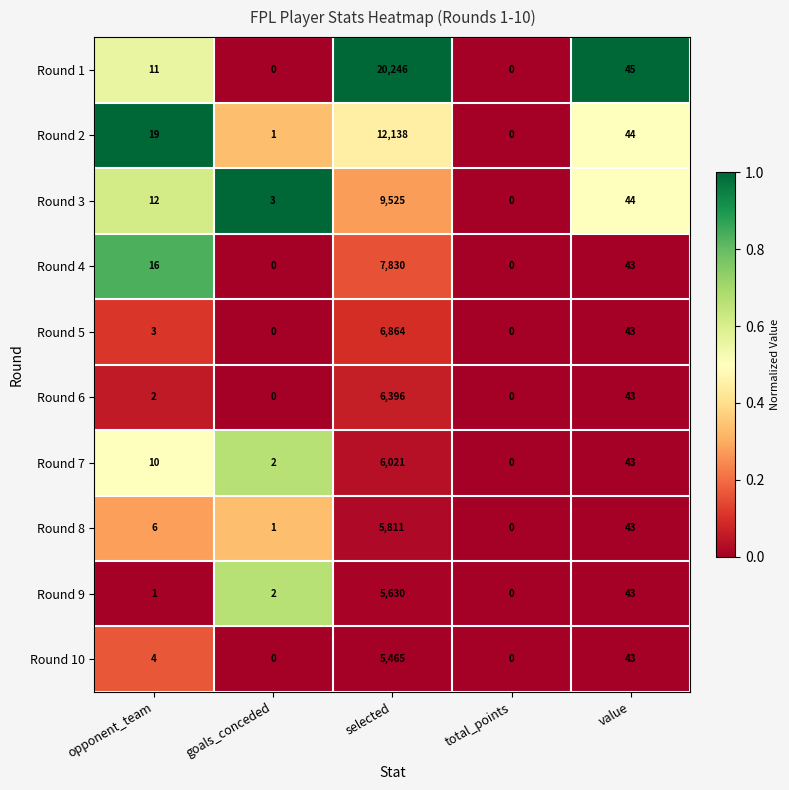

At which label is Round 10 closest to 2732?

value